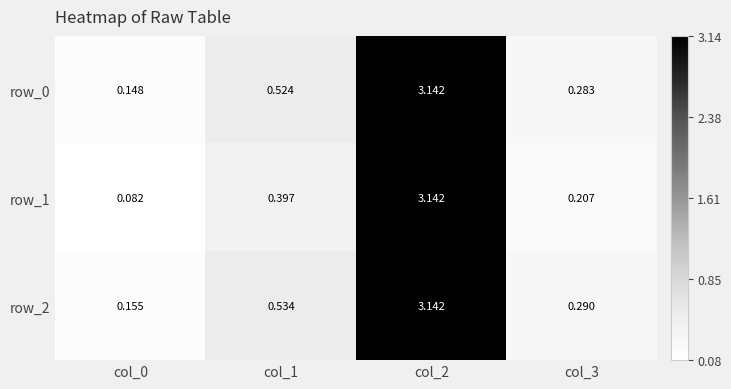

At which category is the sum across all series the highest?

col_2